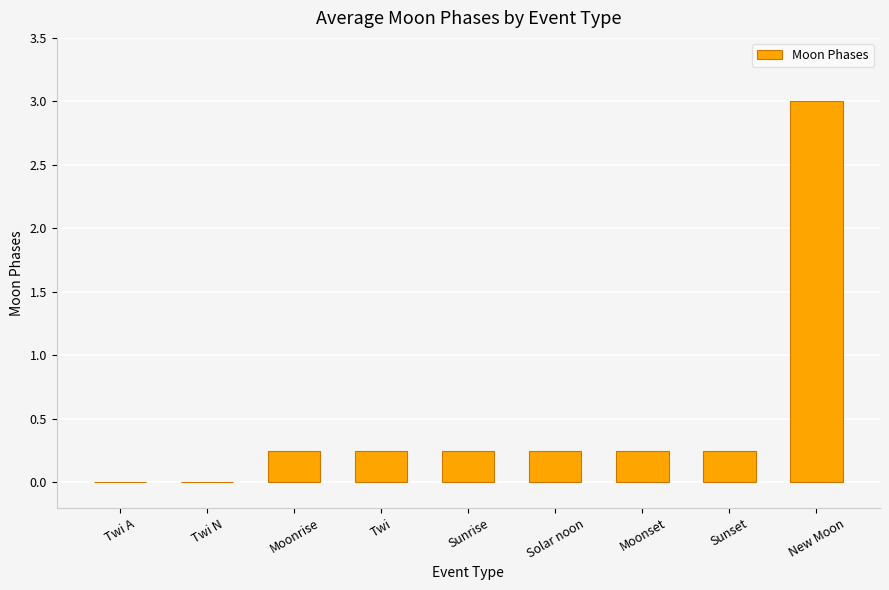

Are the bars horizontal?

No